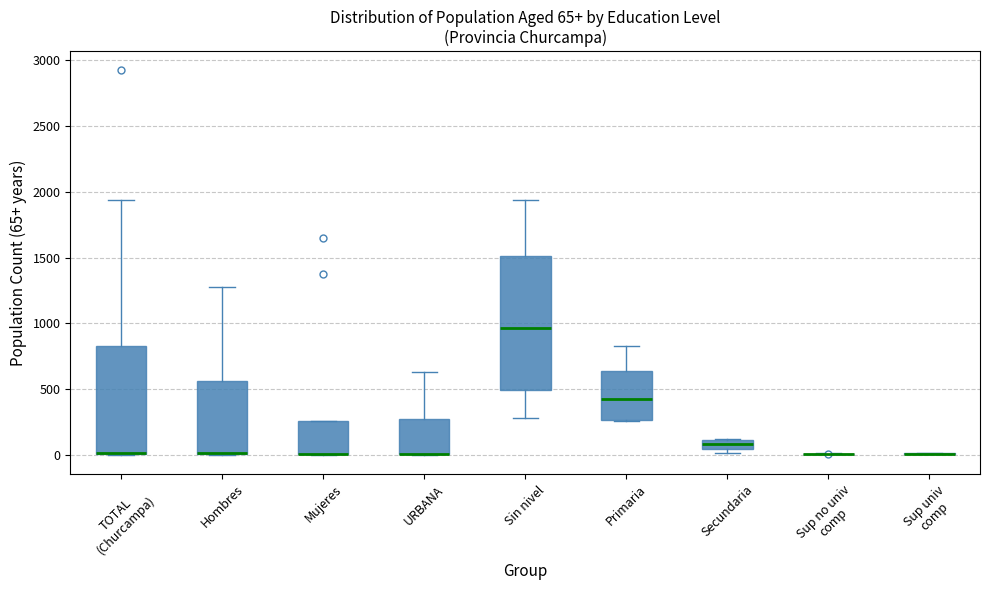

Comparing the boxes themselves (not the whiskers), which one is the tallest?

Sin nivel